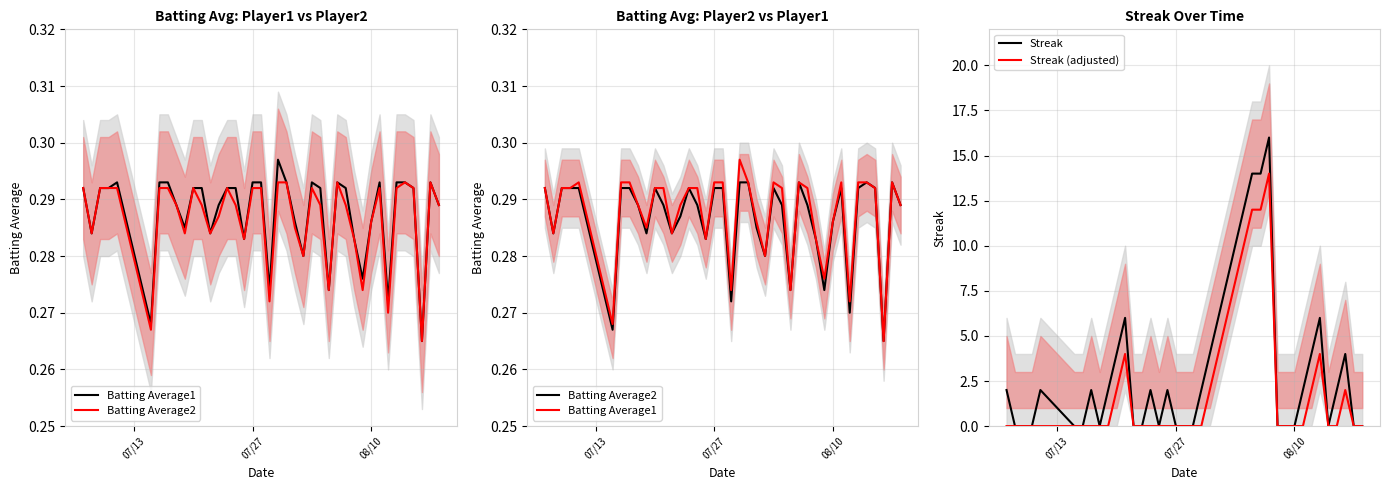

What is the highest value of the Streak (adjusted) series?

14